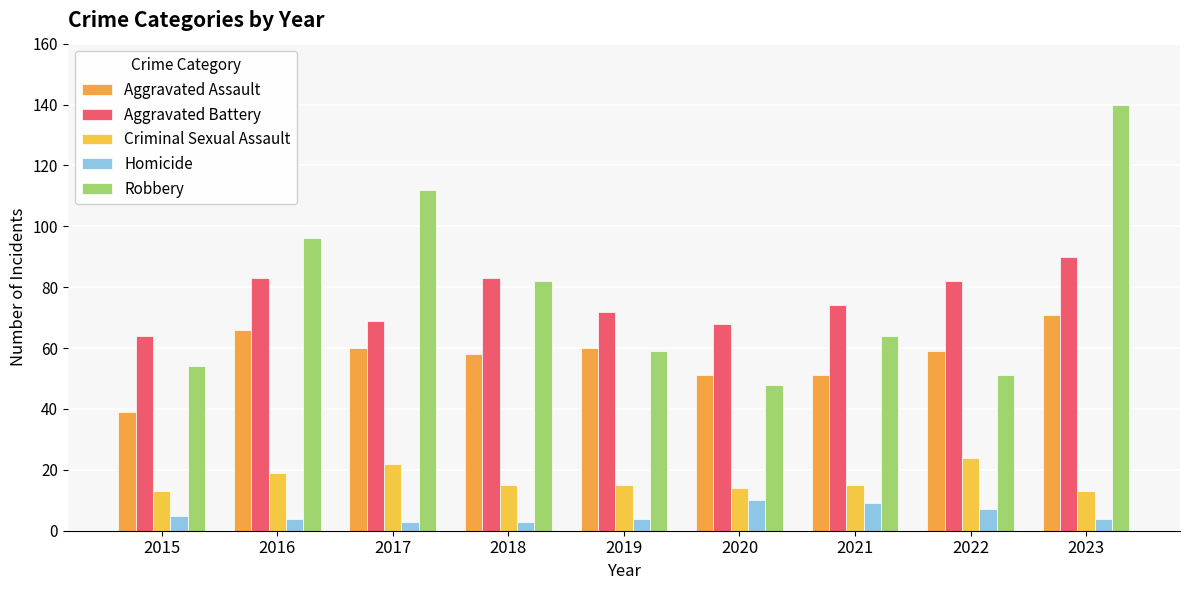

How many distinct data groups are displayed?

5